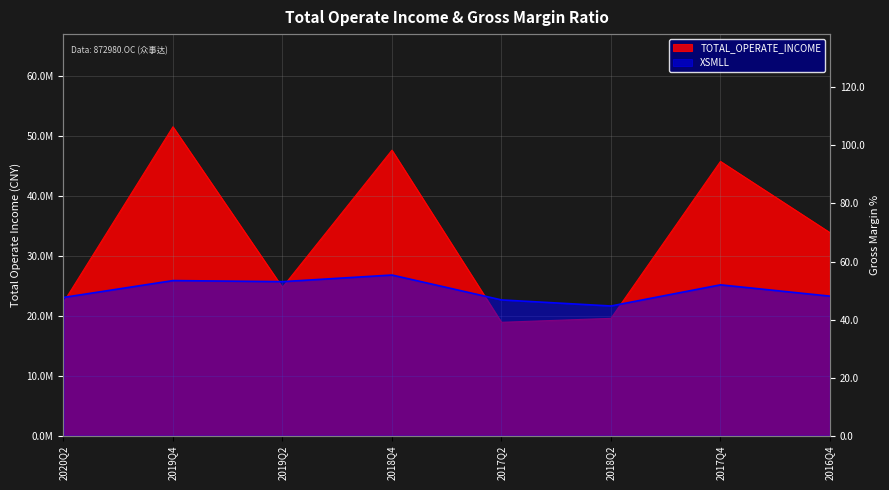

How many lines are shown in the chart?

2